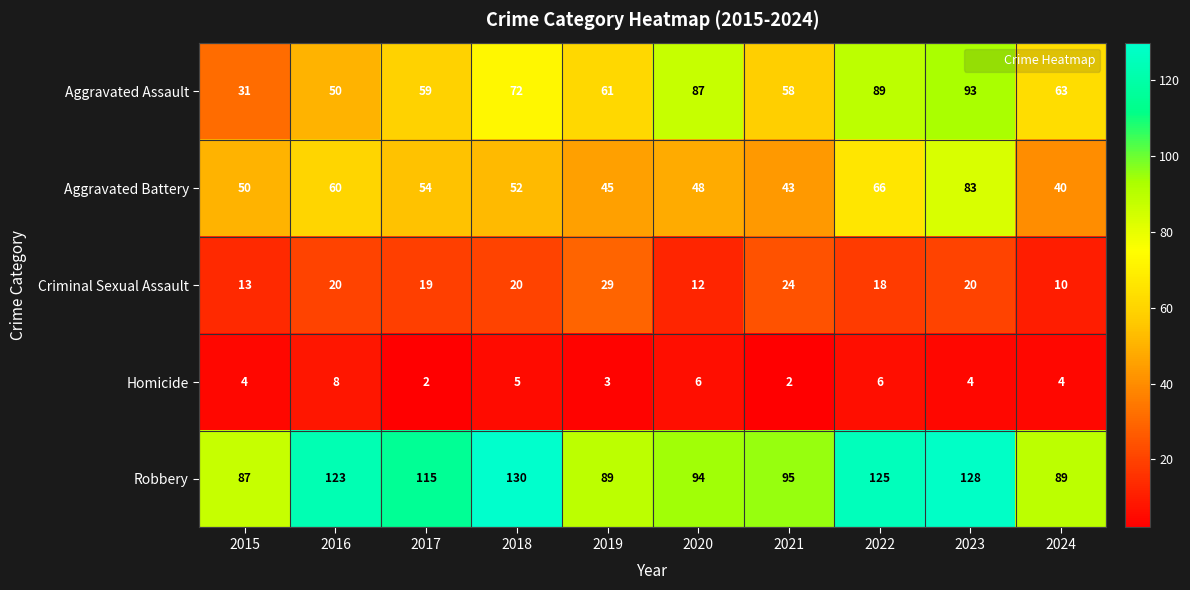

Which category has the lowest value in the Robbery series?

2015